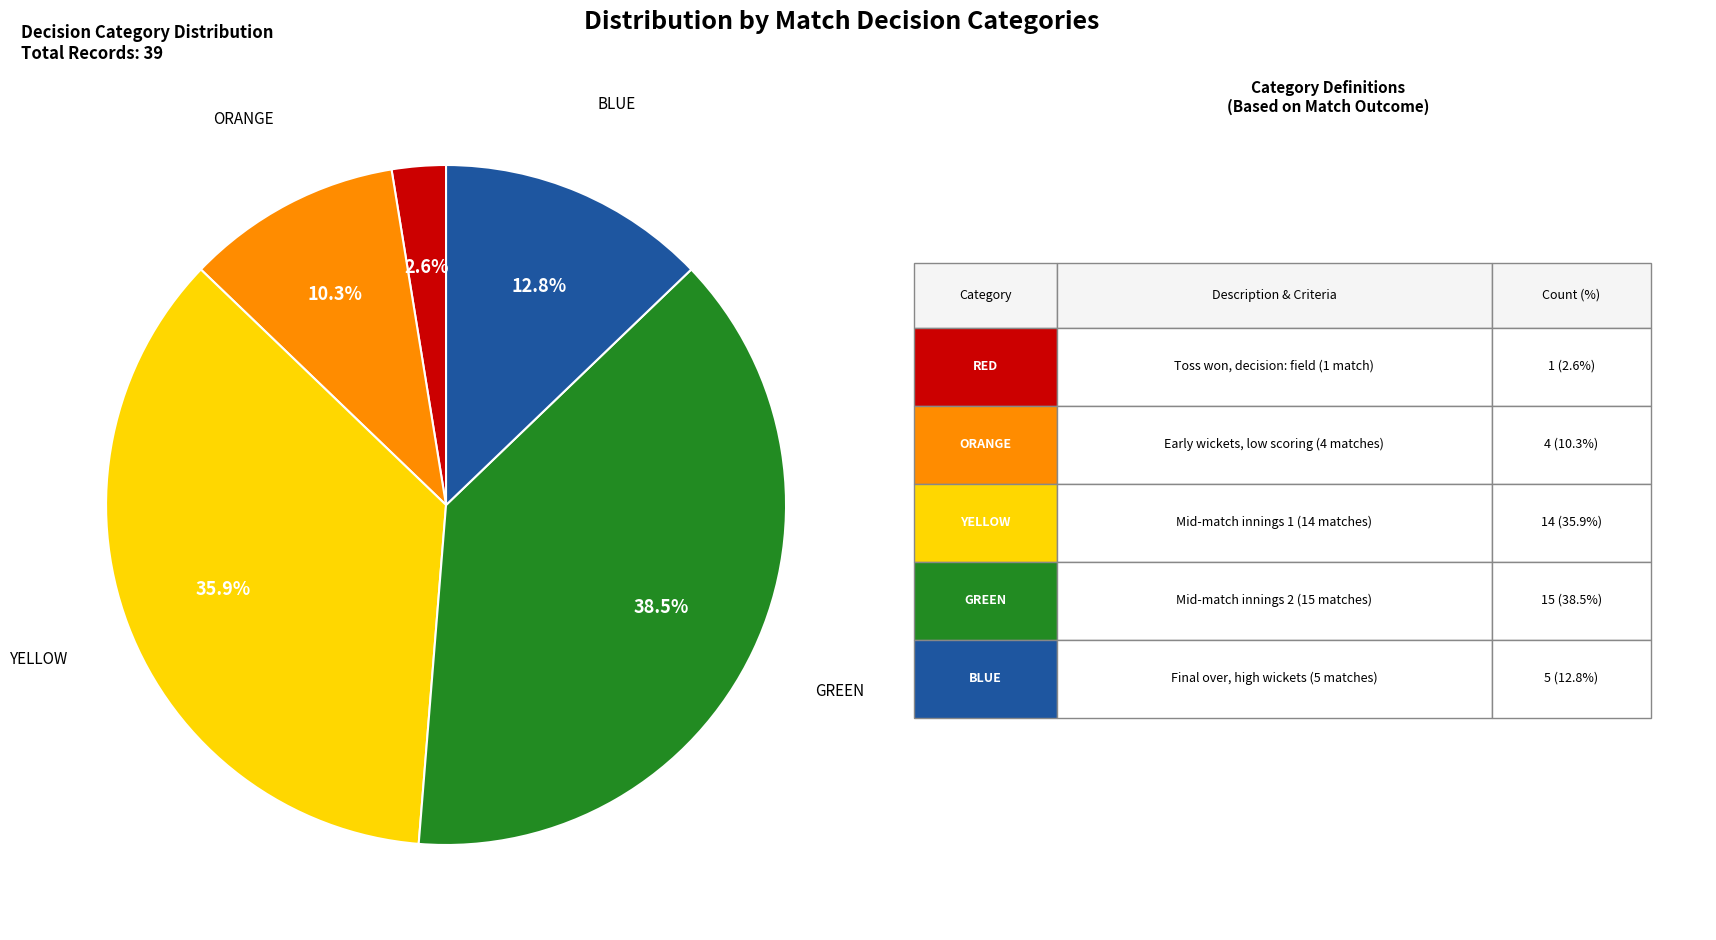

Is there a majority slice in this chart?

No